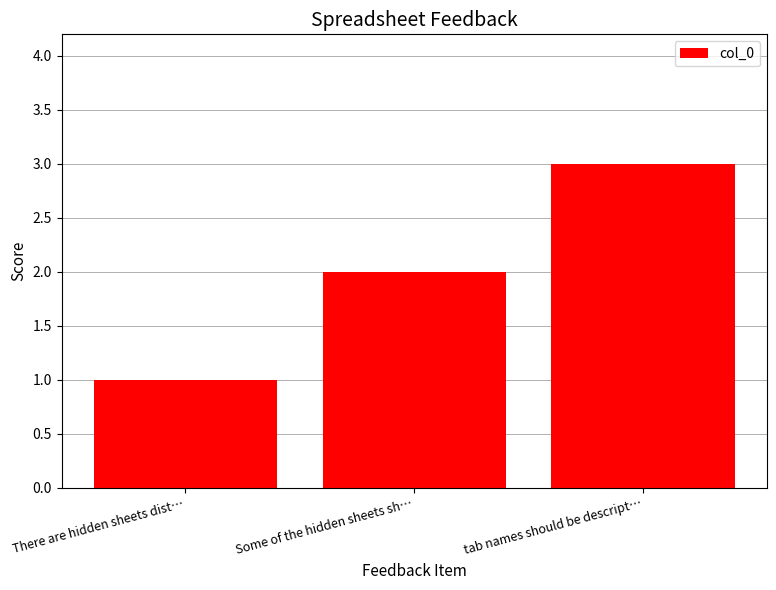

What position from the left is Some of the hidden sheets sh…?

2